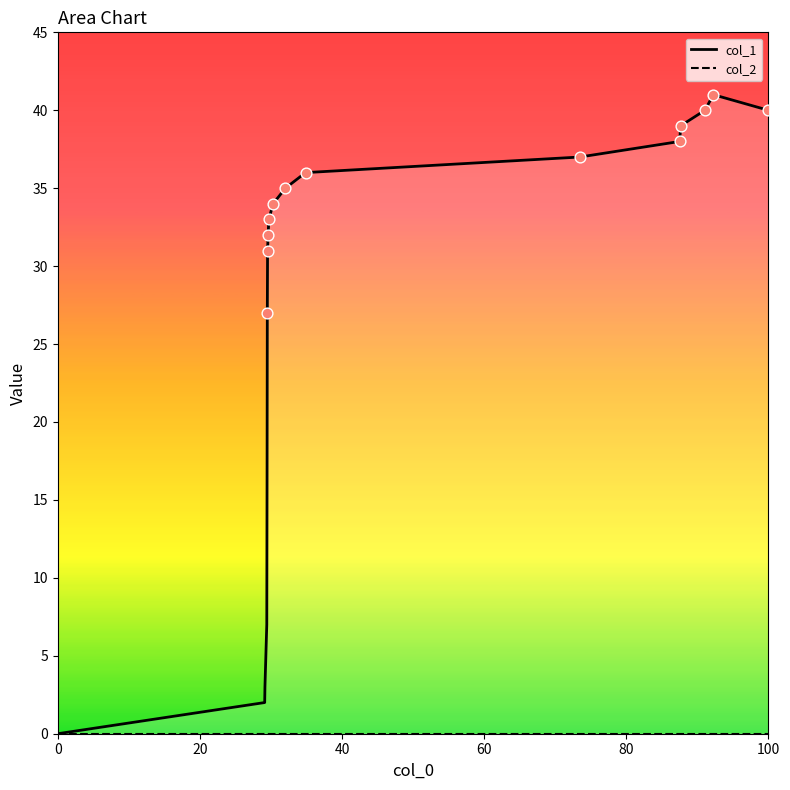

What are all the series names shown in the legend?

col_1, col_2